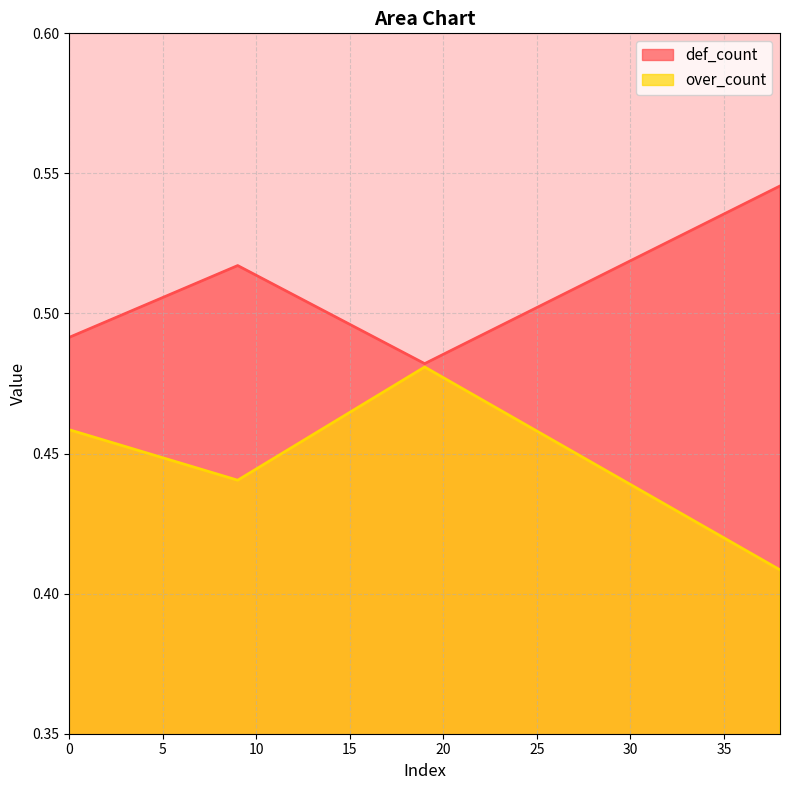

Where is the first local minimum for over_count?

9